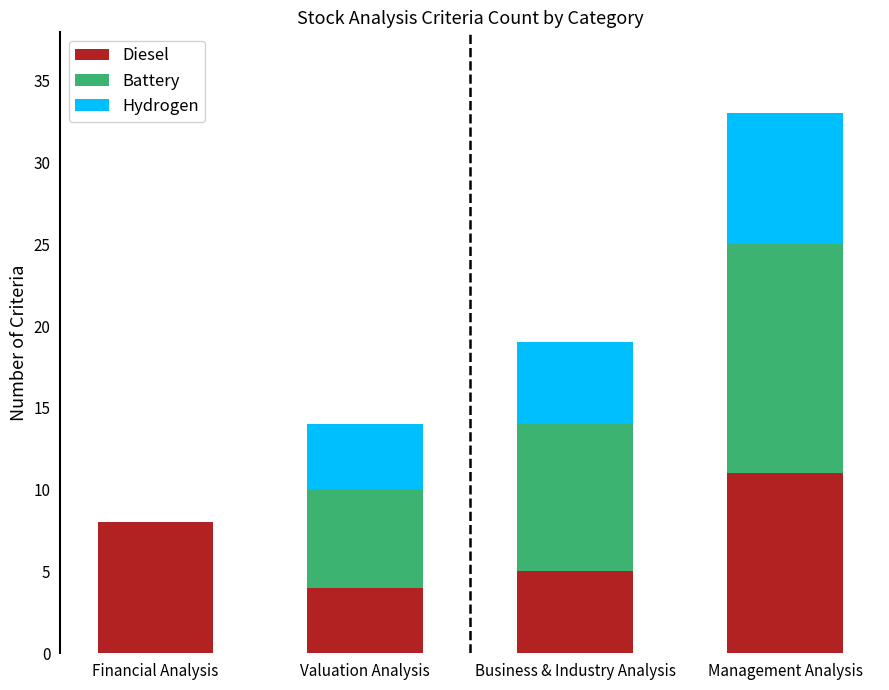

At which label does Diesel reach its peak?

Management Analysis